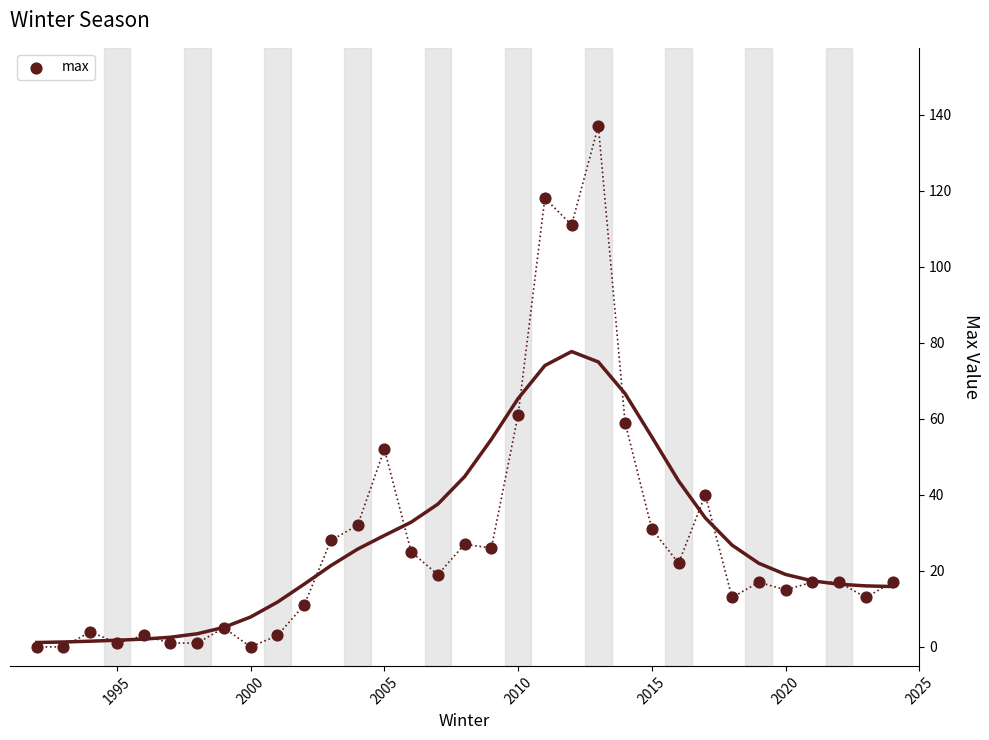

What is the range of X values (max minus min)?

32